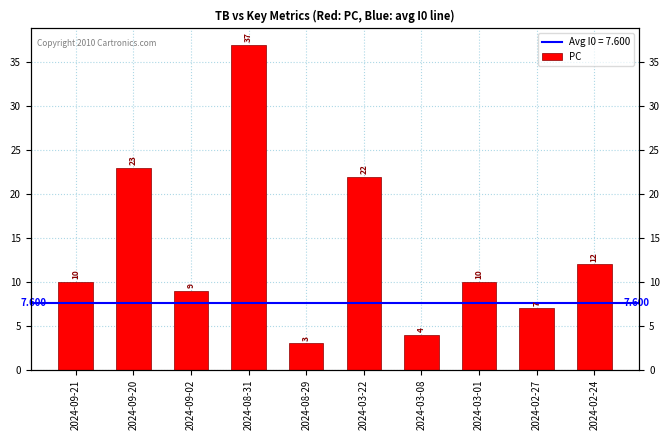

What is the change in value from 2024-09-20 to 2024-09-02?

-14